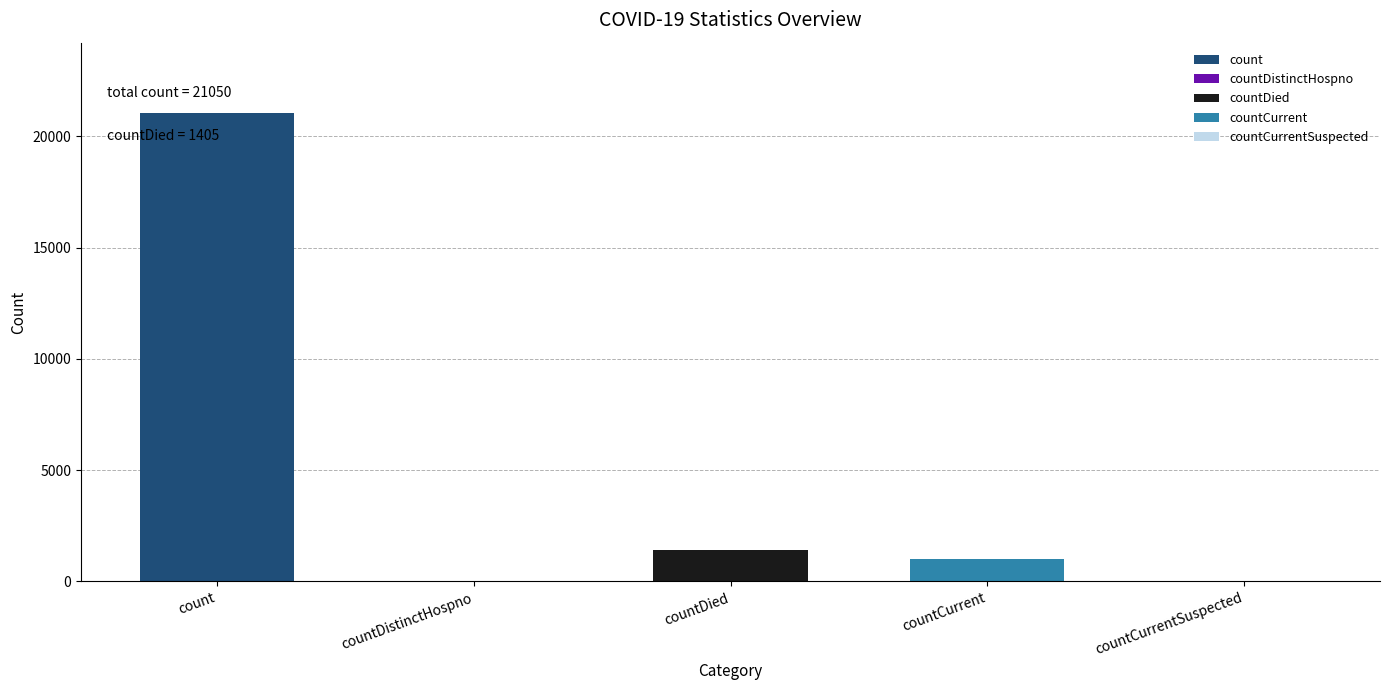

Reading left to right, transcribe all the data shown in this chart.

21050	0	1405	1006	0